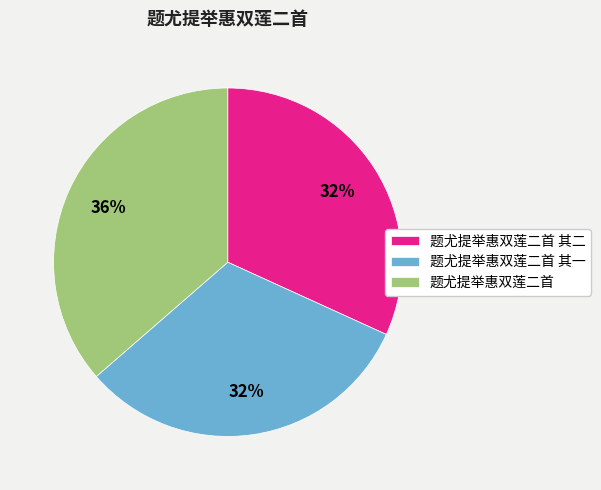

Is the sum of 题尤提举惠双莲二首 and 题尤提举惠双莲二首 其一 greater than half?

Yes